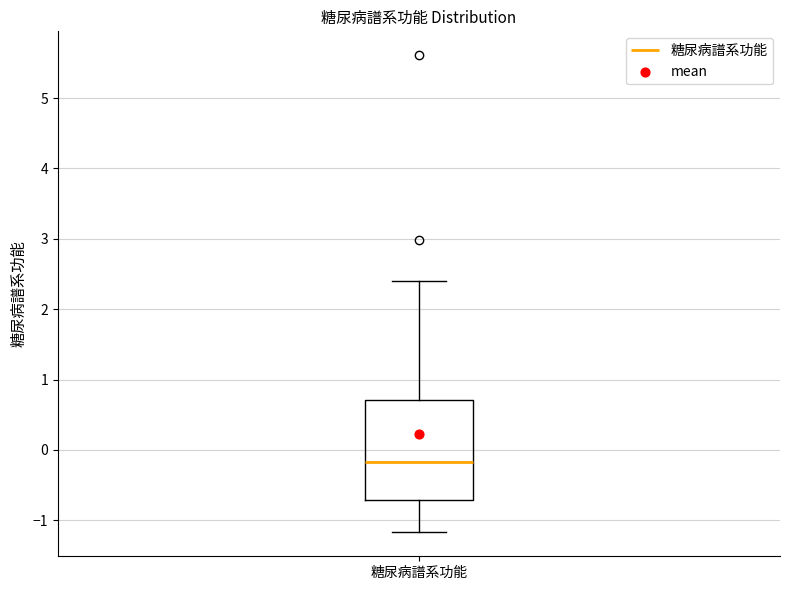

Where is the upper edge of the box for 糖尿病譜系功能 on the y-axis? The values are not printed on the chart, so give them approximately, as read against the axis.

0.7